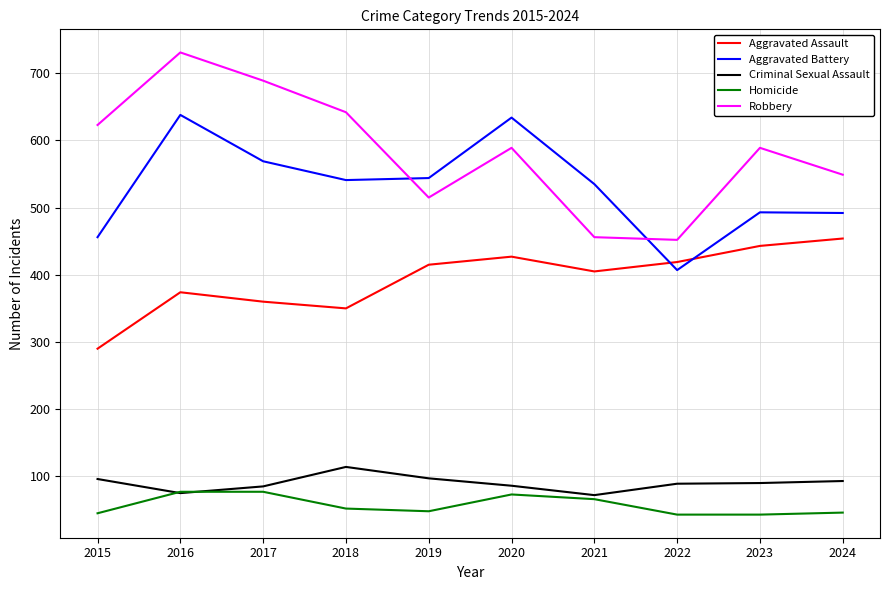

Which series has the largest range (max minus min)?

Robbery